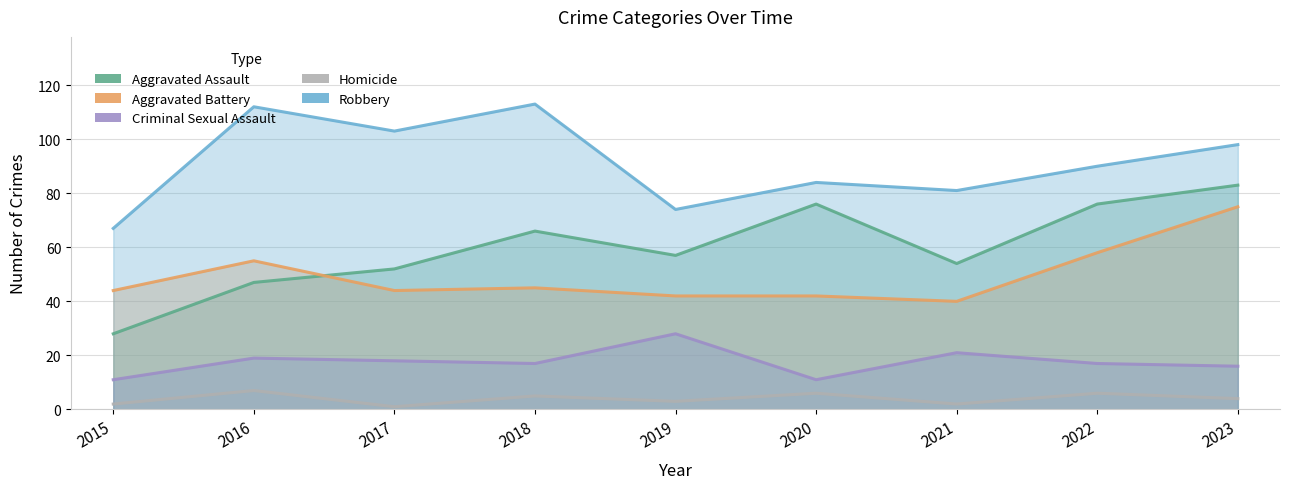

What is the total value across all series at 2020?

219